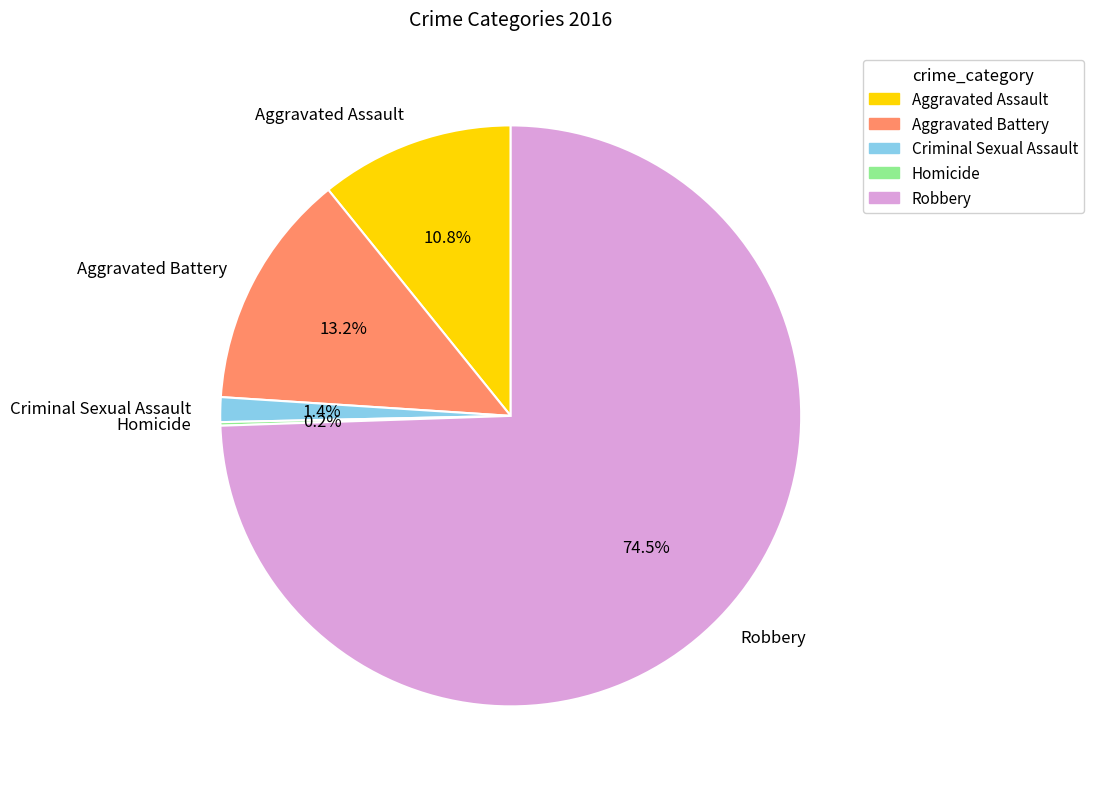

Which has a higher value, Criminal Sexual Assault or Robbery?

Robbery